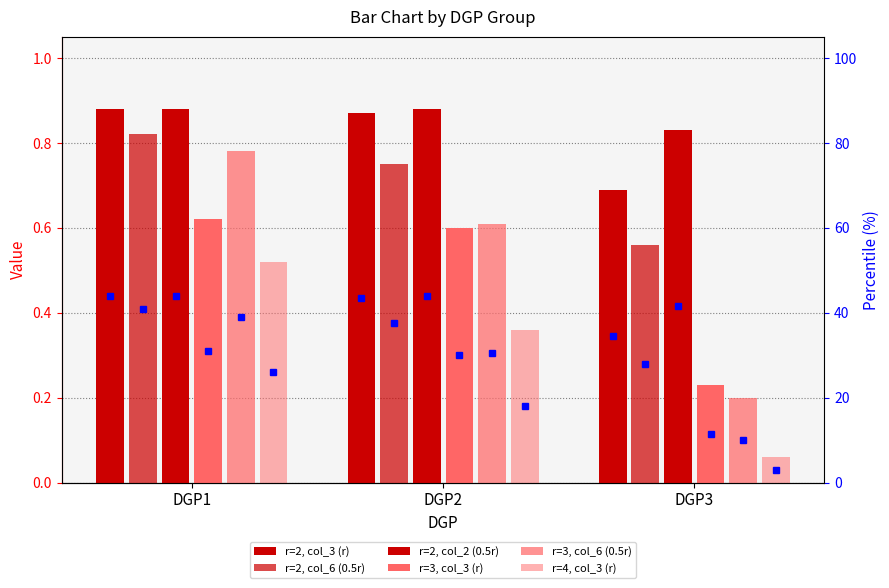

Read the r=4, col_3 (r) value at DGP3.

0.1